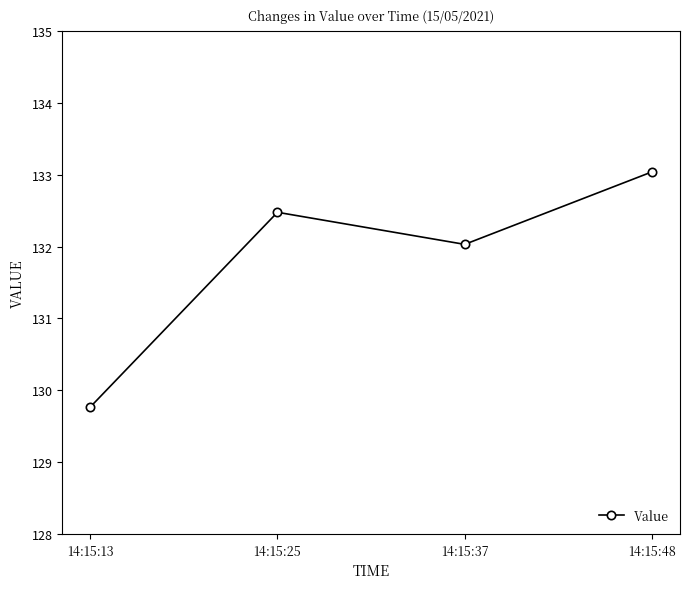

Rank the categories by value from lowest to highest.

14:15:13, 14:15:37, 14:15:25, 14:15:48